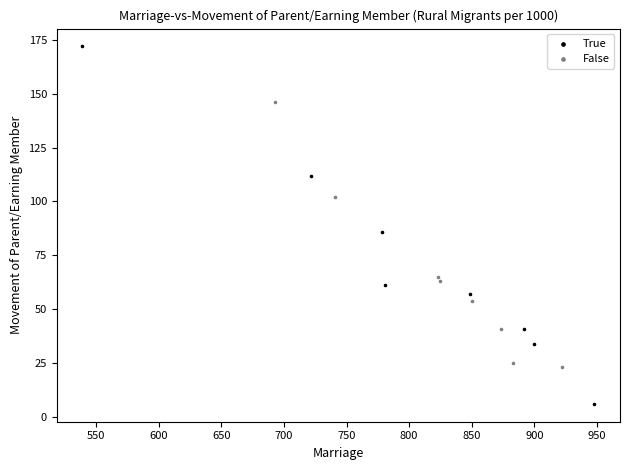

Which series contains the highest Y value?

True